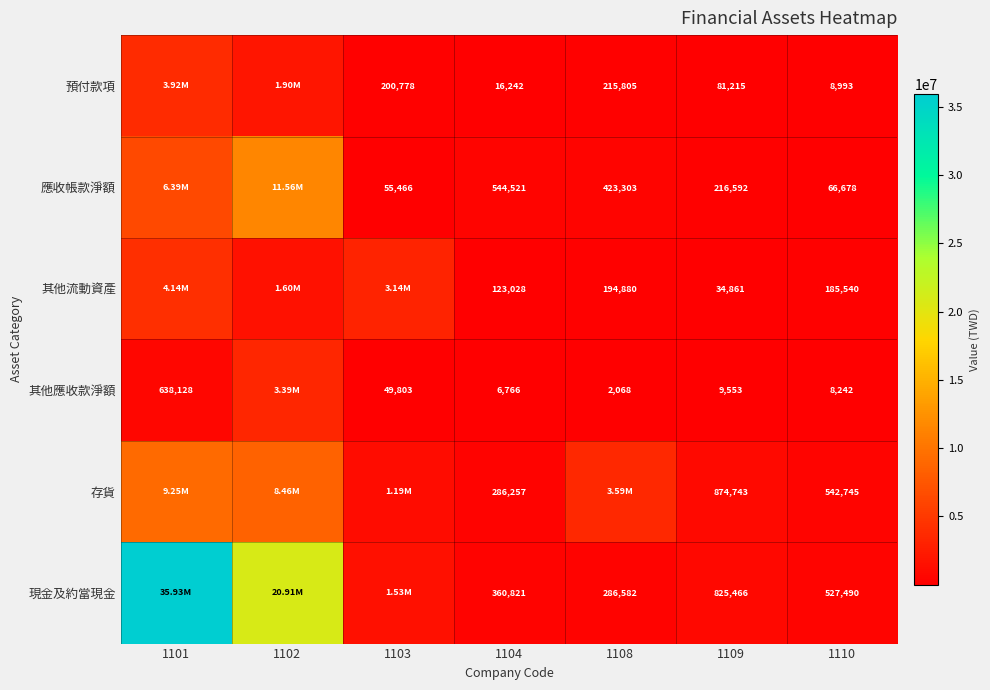

What is the difference between the 其他流動資產 values at 1109 and 1108?

160019